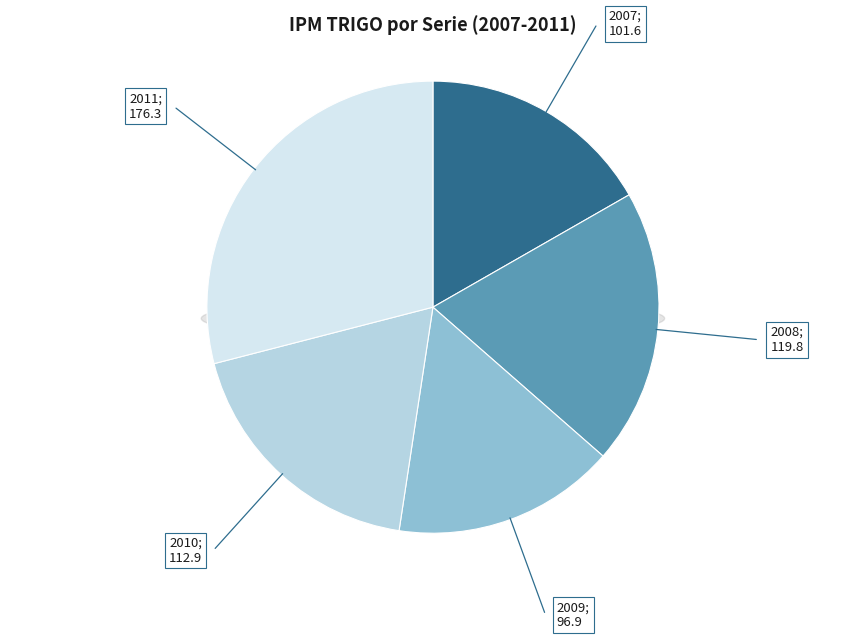

Is there a majority slice in this chart?

No